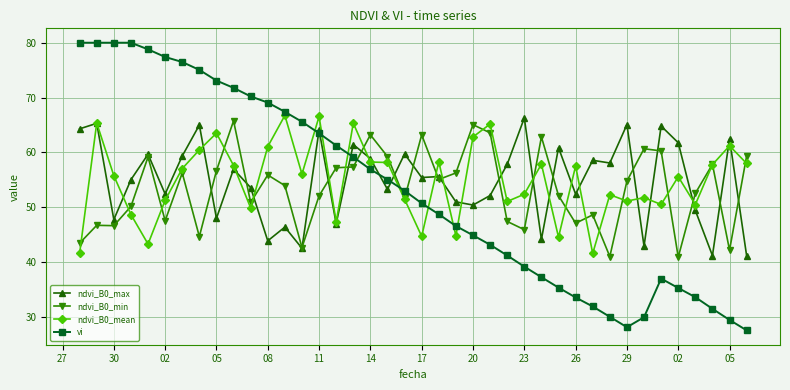

True or false: vi and ndvi_B0_mean cross at least once.

True